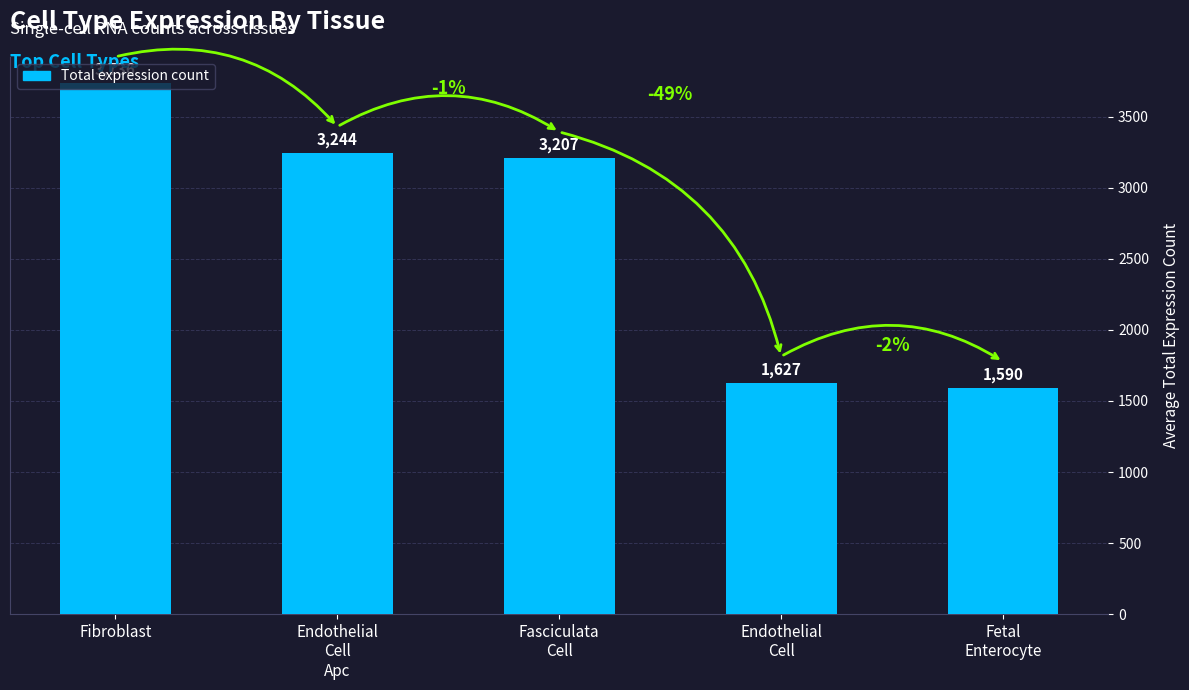

What is the sum of all values?

13404